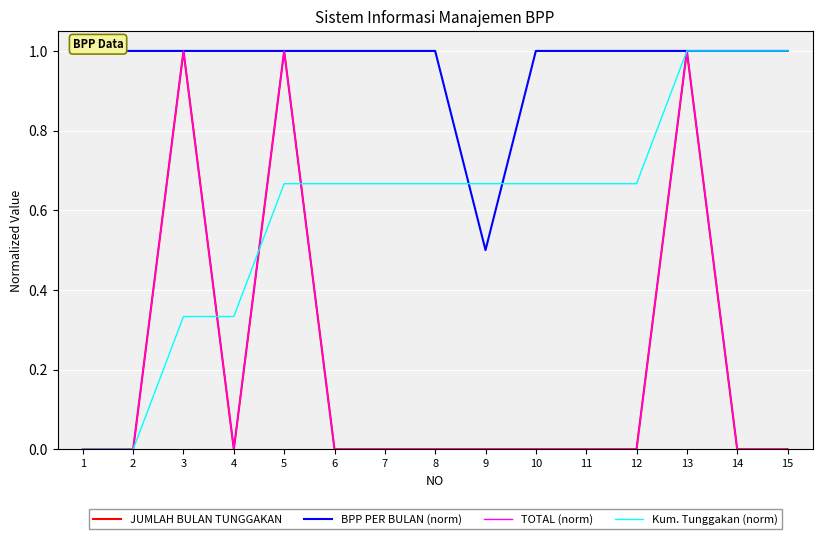

True or false: TOTAL (norm) has a value of -0.3 at 7.

False